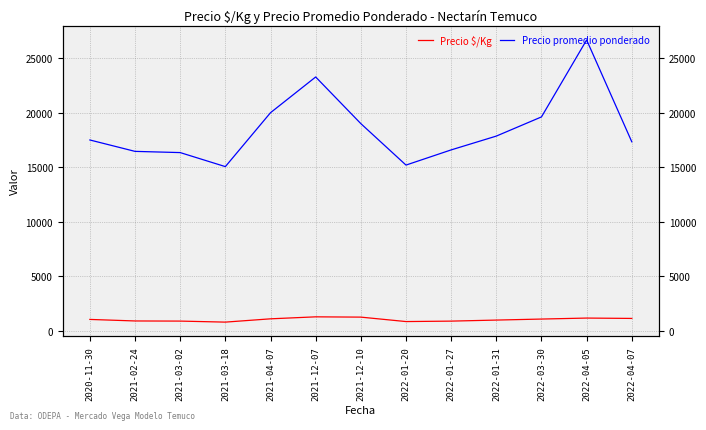

What is the label of the 5th point from the left?

2021-04-07